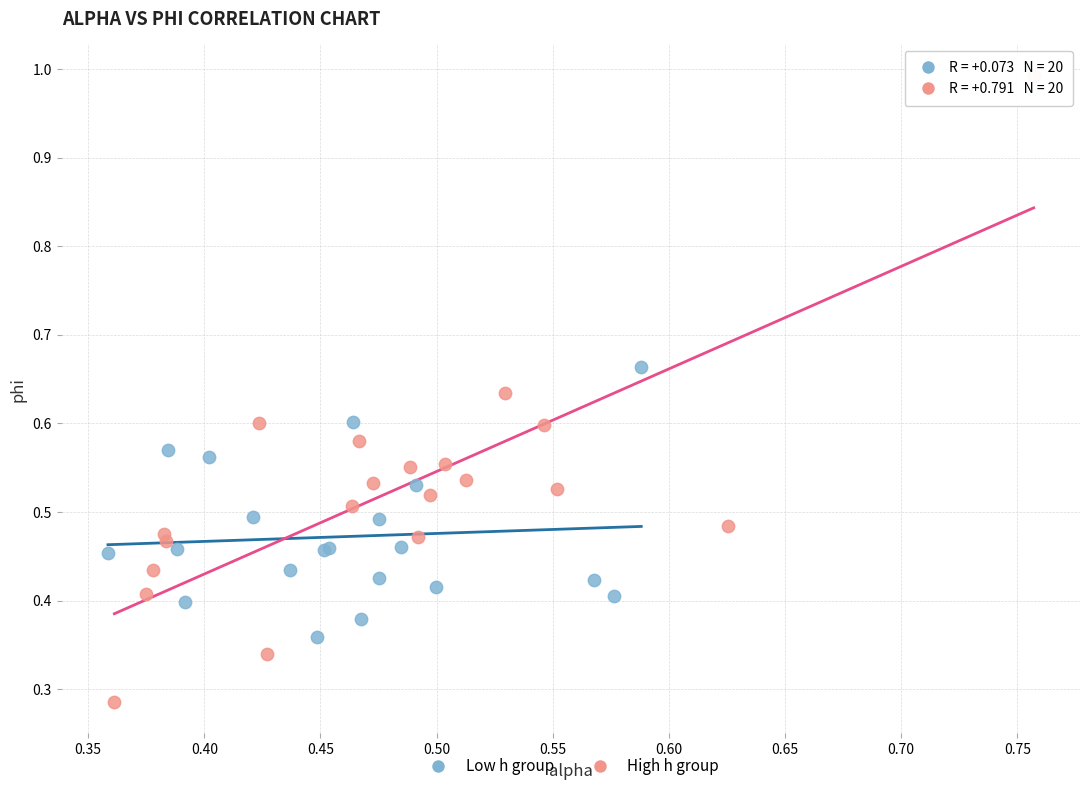

Which series has the widest spread of Y values?

High h group